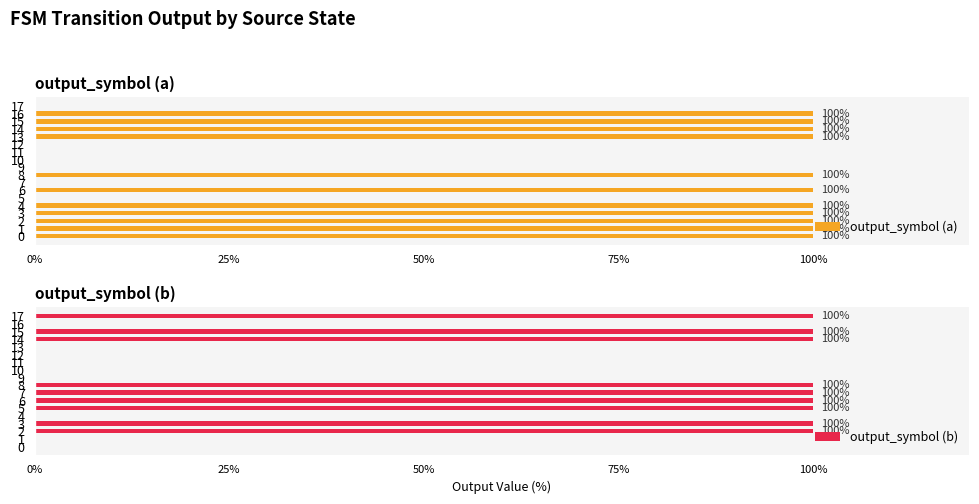

What are all the series names shown in the legend?

output_symbol (a), output_symbol (b)